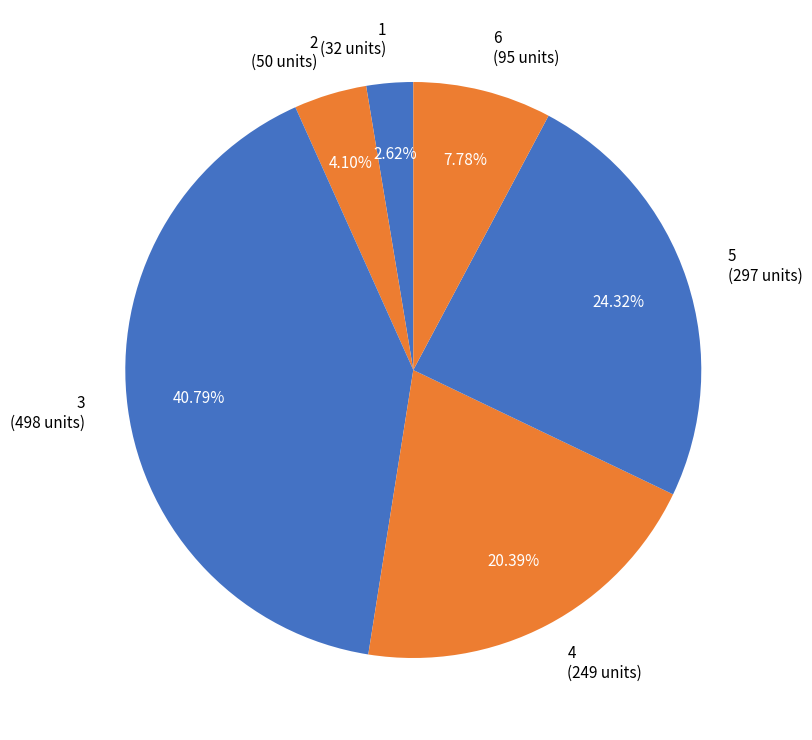

Is it true that 6 is 8% of the pie?

True